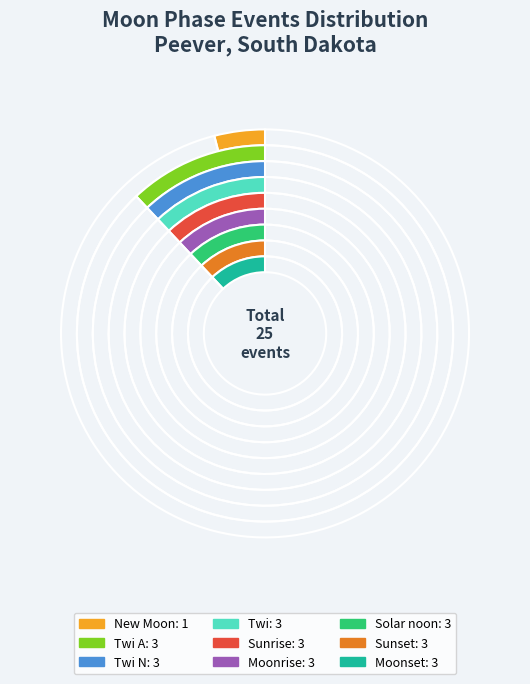

To the nearest percent, what is the average slice percentage?

11%